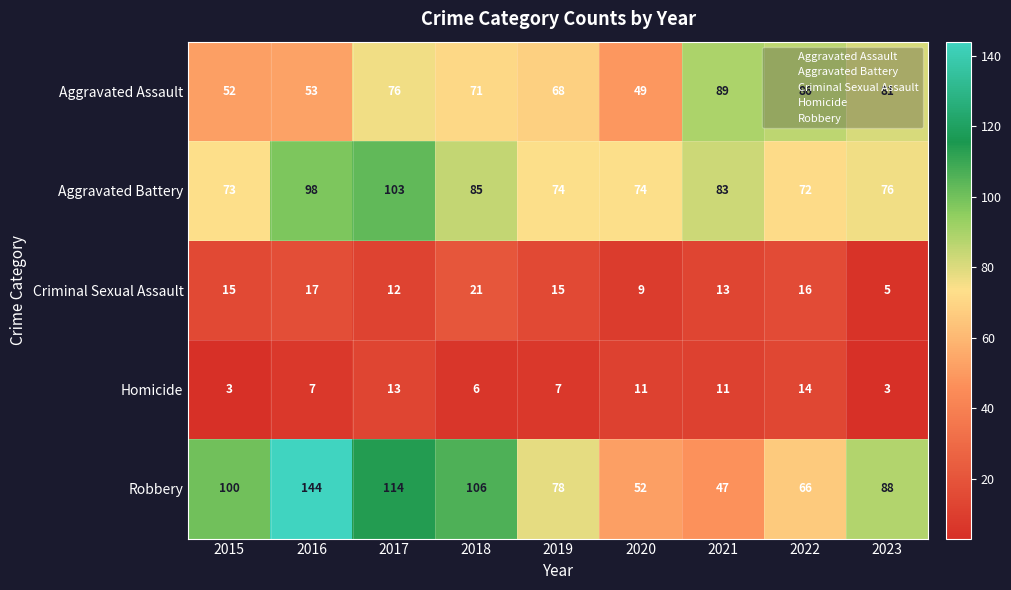

What is the sum of the Aggravated Battery values at 2019 and 2018?

159